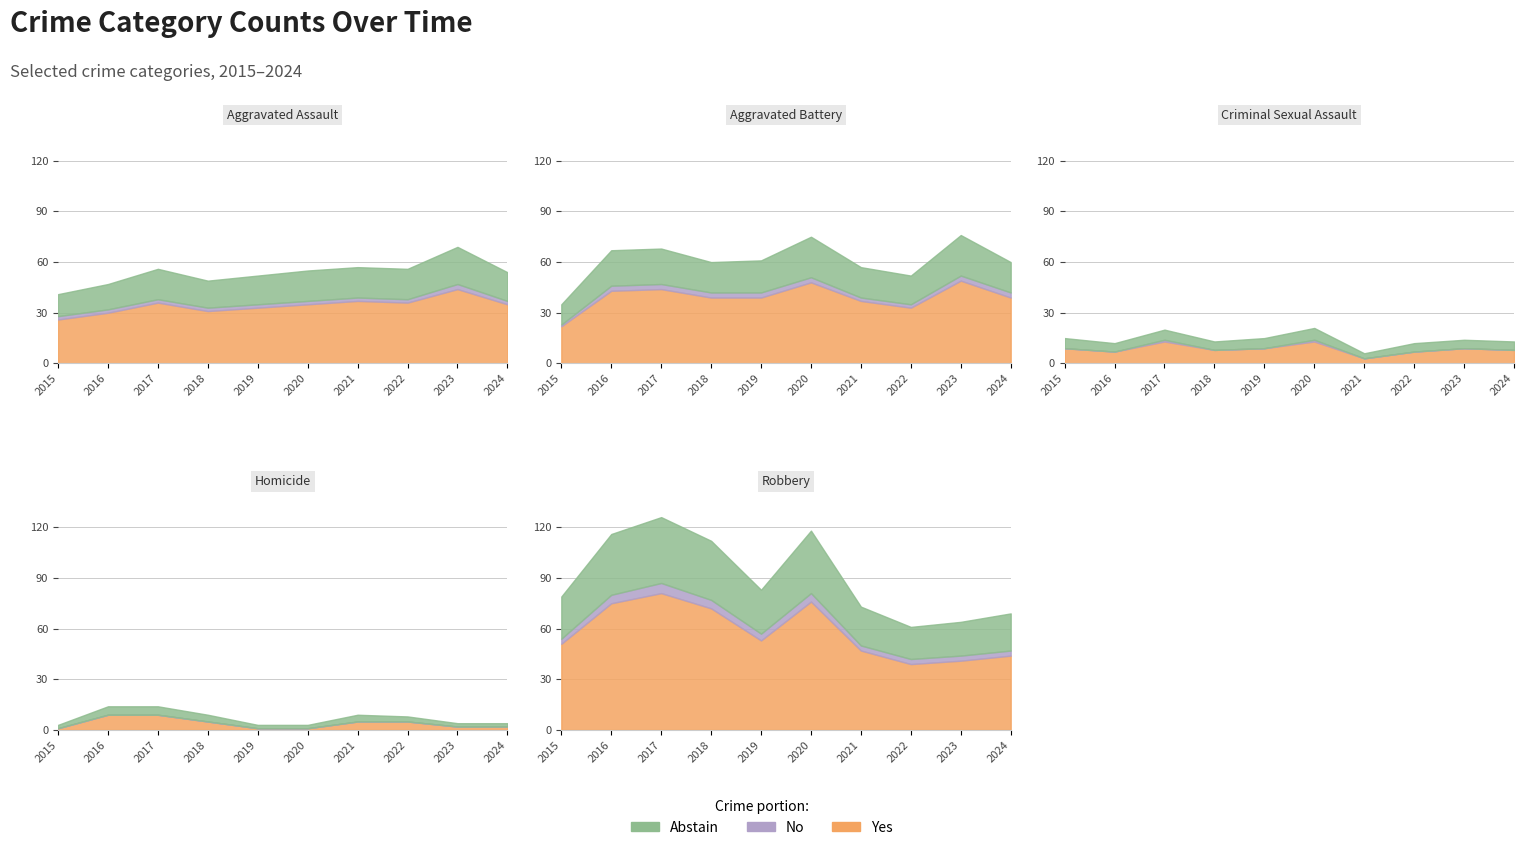

Reading left to right, list all the values displayed in this chart.

Aggravated Assault: 2015=41	2016=47	2017=56	2018=49	2019=52	2020=55	2021=57	2022=56	2023=69	2024=54
Aggravated Battery: 2015=35	2016=67	2017=68	2018=60	2019=61	2020=75	2021=57	2022=52	2023=76	2024=60
Criminal Sexual Assault: 2015=15	2016=12	2017=20	2018=13	2019=15	2020=21	2021=6	2022=12	2023=14	2024=13
Homicide: 2015=3	2016=14	2017=14	2018=9	2019=3	2020=3	2021=9	2022=8	2023=4	2024=4
Robbery: 2015=79	2016=116	2017=126	2018=112	2019=83	2020=118	2021=73	2022=61	2023=64	2024=69
Total: 2015=173	2016=256	2017=284	2018=243	2019=214	2020=272	2021=202	2022=189	2023=227	2024=200